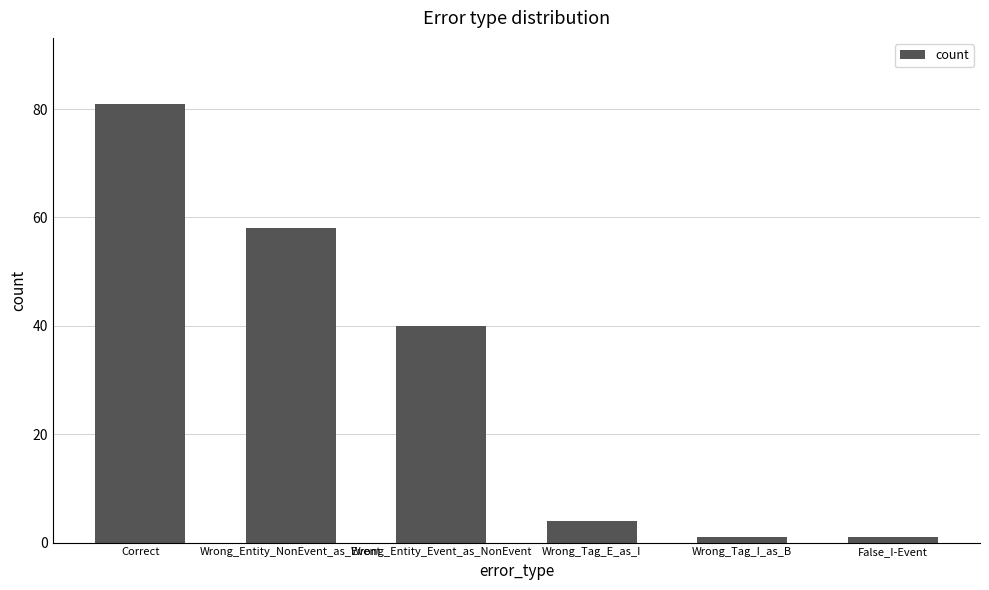

What is the difference between the second highest and minimum values?

57